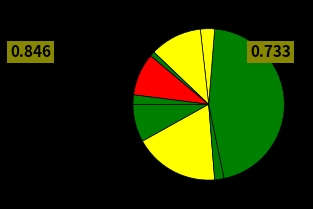

How many slices are in this pie chart?

9